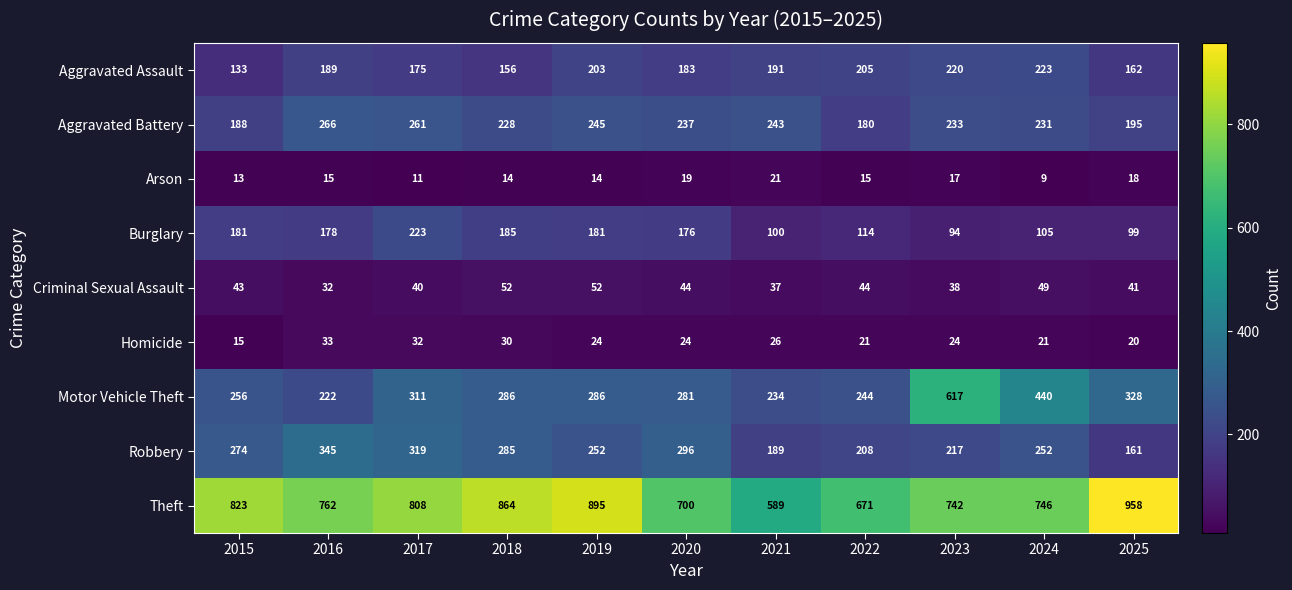

At which label does Robbery first exceed 252?

2015